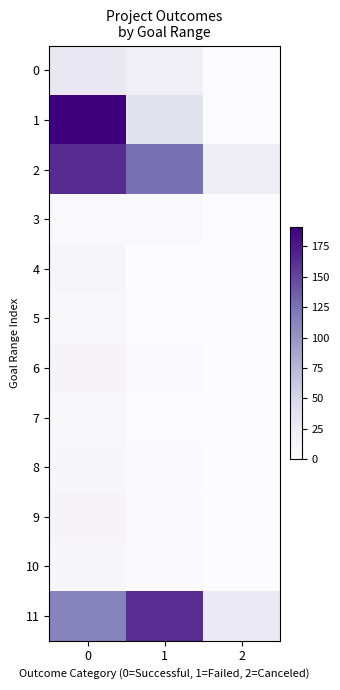

Rank the series by their maximum value, from highest to lowest.

1, 2, 11, 0, 6, 9, 4, 8, 10, 5, 7, 3